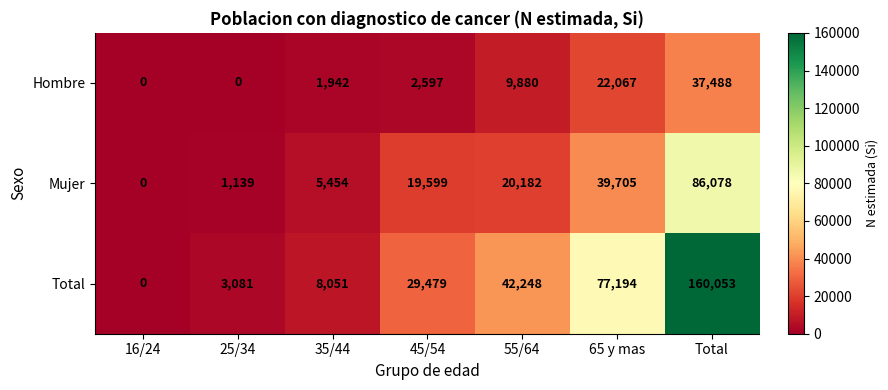

What is the spread (max minus min) of values at 65 y mas?

55127